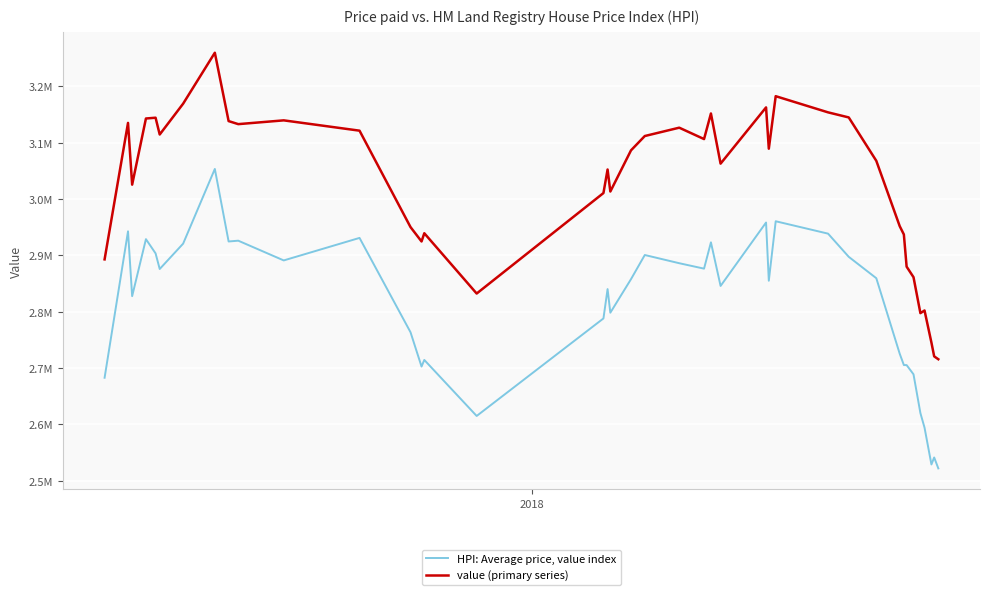

What are all the series names shown in the legend?

HPI: Average price, value index, value (primary series)